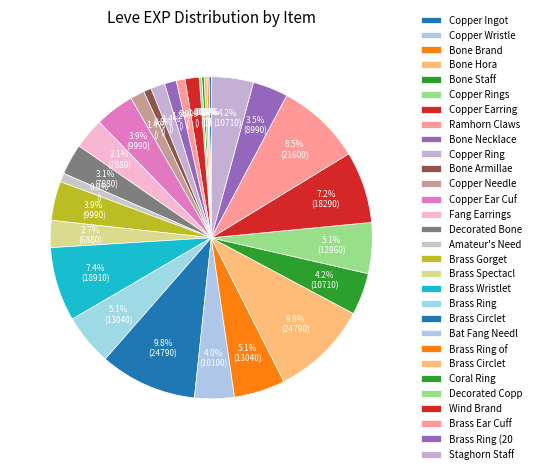

Which slice is the smallest?

Copper Wristlets